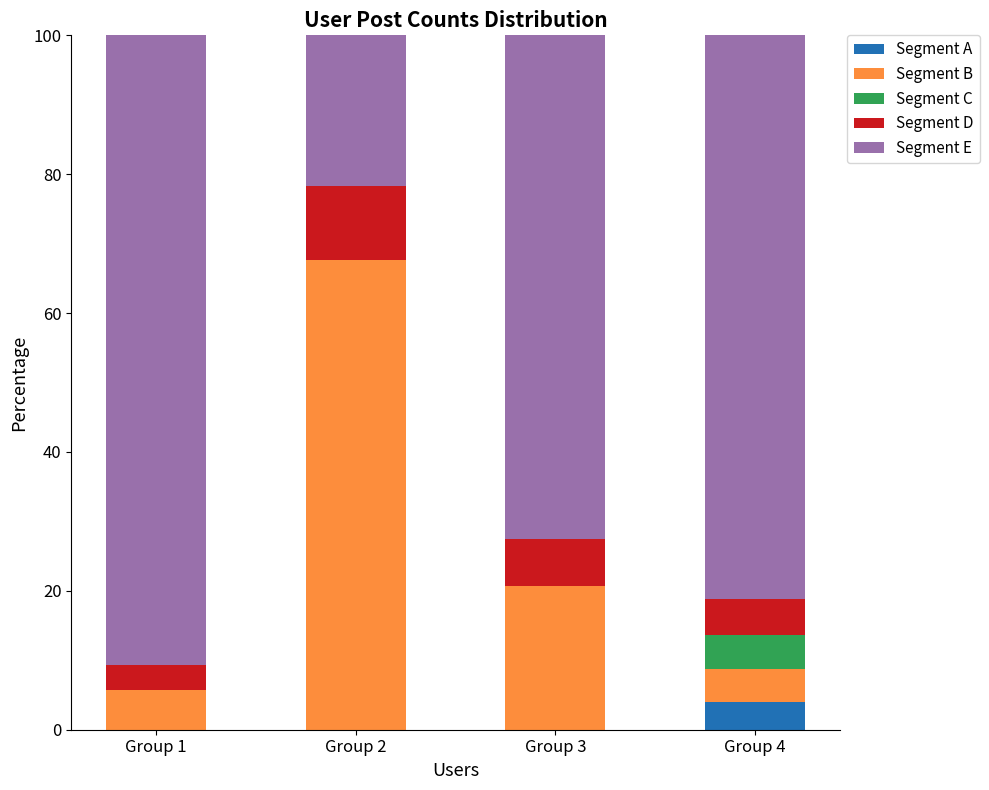

What is the highest value of the Segment A series?

4.0